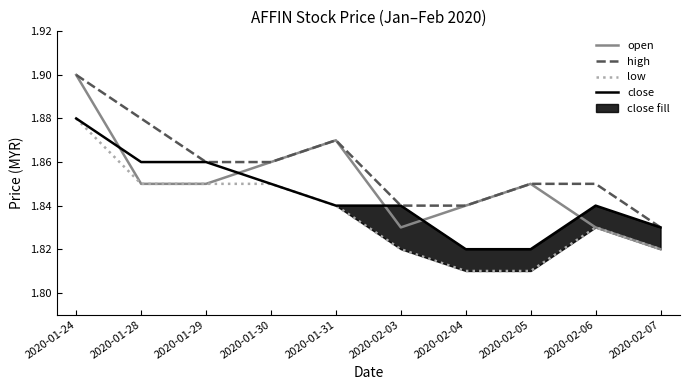

Reading right to left, extract all data points from this chart.

open: 2020-02-07=1.8	2020-02-06=1.8	2020-02-05=1.9	2020-02-04=1.8	2020-02-03=1.8	2020-01-31=1.9	2020-01-30=1.9	2020-01-29=1.9	2020-01-28=1.9	2020-01-24=1.9
high: 2020-02-07=1.8	2020-02-06=1.9	2020-02-05=1.9	2020-02-04=1.8	2020-02-03=1.8	2020-01-31=1.9	2020-01-30=1.9	2020-01-29=1.9	2020-01-28=1.9	2020-01-24=1.9
low: 2020-02-07=1.8	2020-02-06=1.8	2020-02-05=1.8	2020-02-04=1.8	2020-02-03=1.8	2020-01-31=1.8	2020-01-30=1.9	2020-01-29=1.9	2020-01-28=1.9	2020-01-24=1.9
close: 2020-02-07=1.8	2020-02-06=1.8	2020-02-05=1.8	2020-02-04=1.8	2020-02-03=1.8	2020-01-31=1.8	2020-01-30=1.9	2020-01-29=1.9	2020-01-28=1.9	2020-01-24=1.9